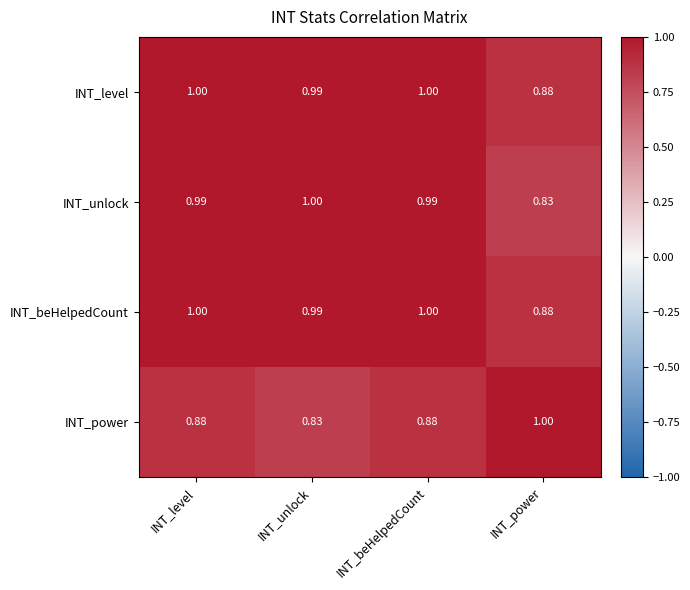

At how many categories does at least one series exceed 0?

4